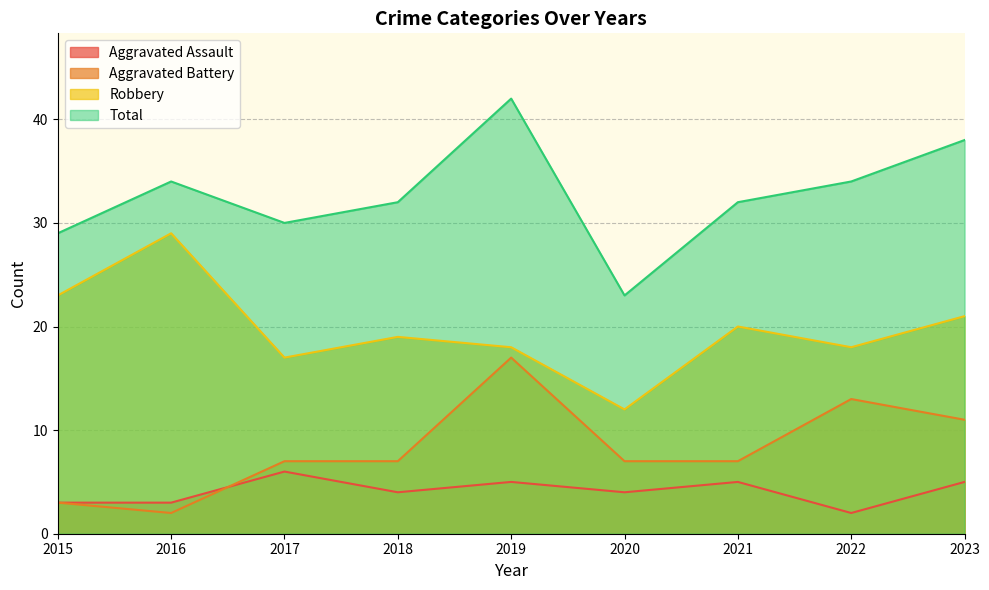

Between 2021 and 2023, which series saw the biggest shift?

Total